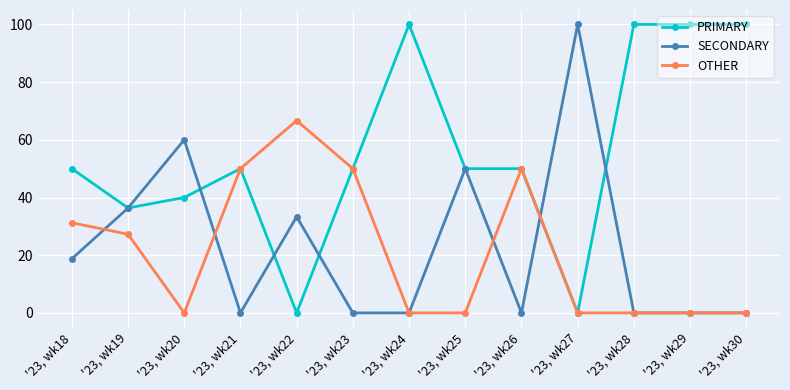

At how many categories does at least one series exceed 33?

13